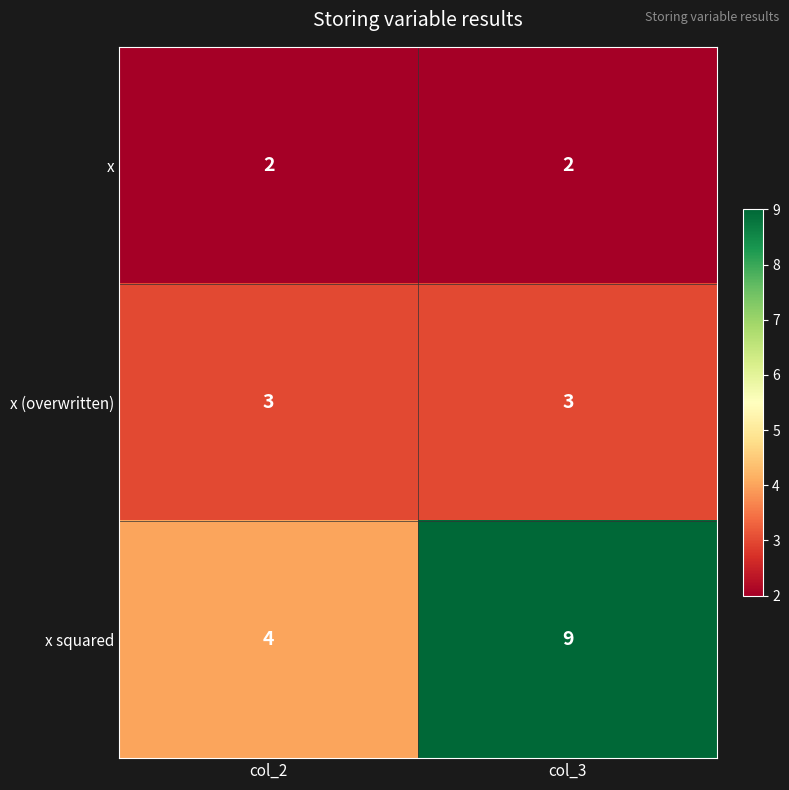

True or false: x squared has a value of 12 at col_3.

False